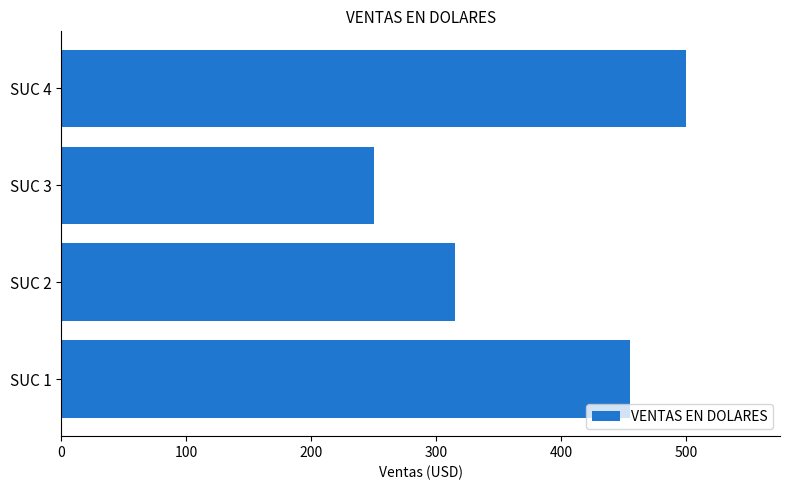

What is the ratio of the value at SUC 2 to the value at SUC 1?

0.7